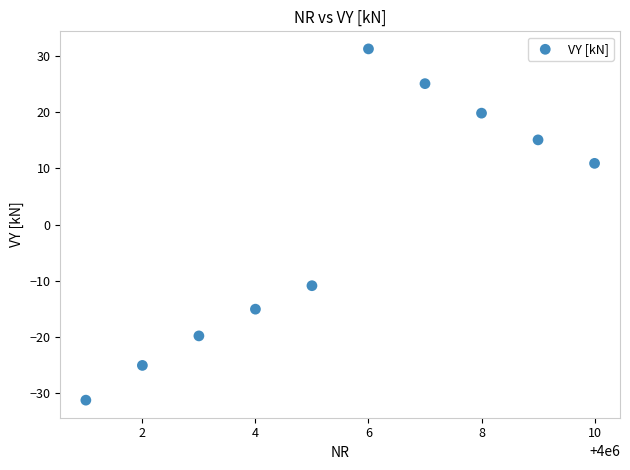

What is the range of X values (max minus min)?

9.0